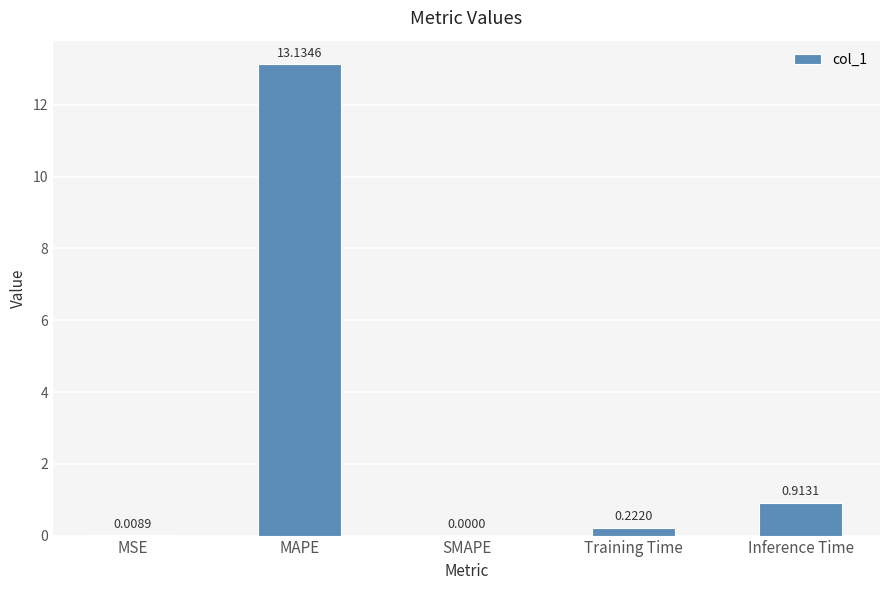

What is the average value?

2.9